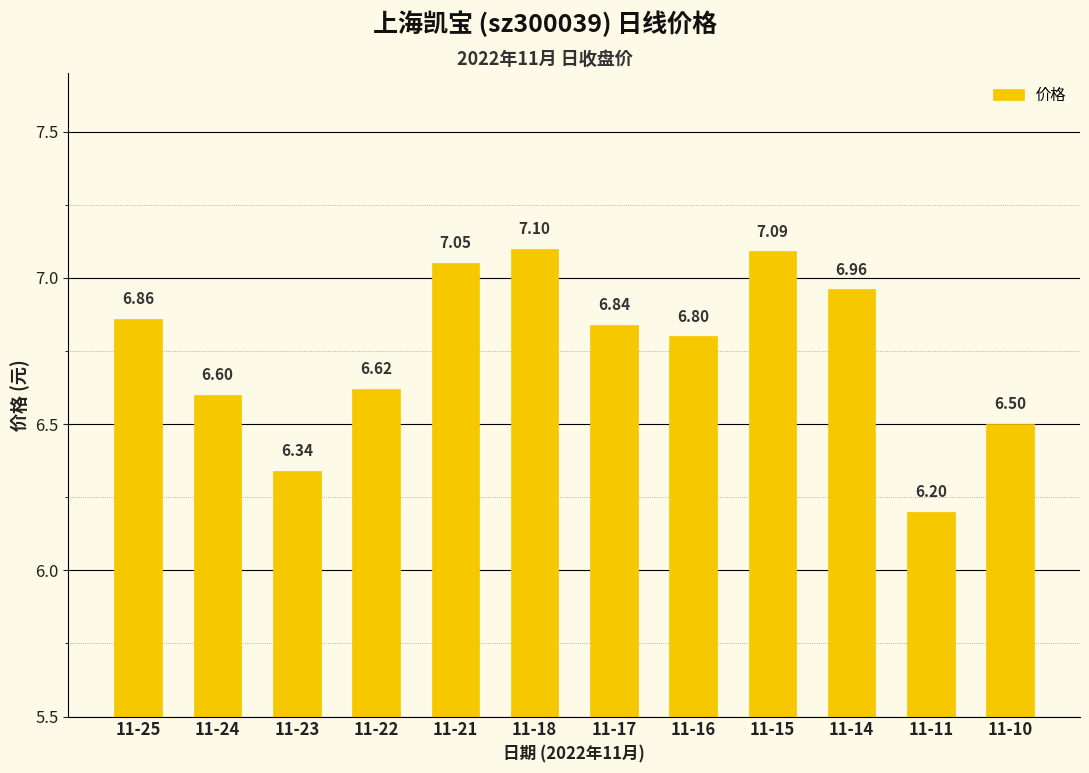

List the labels in order of value, smallest first.

11-11, 11-23, 11-10, 11-24, 11-22, 11-16, 11-17, 11-25, 11-14, 11-21, 11-15, 11-18